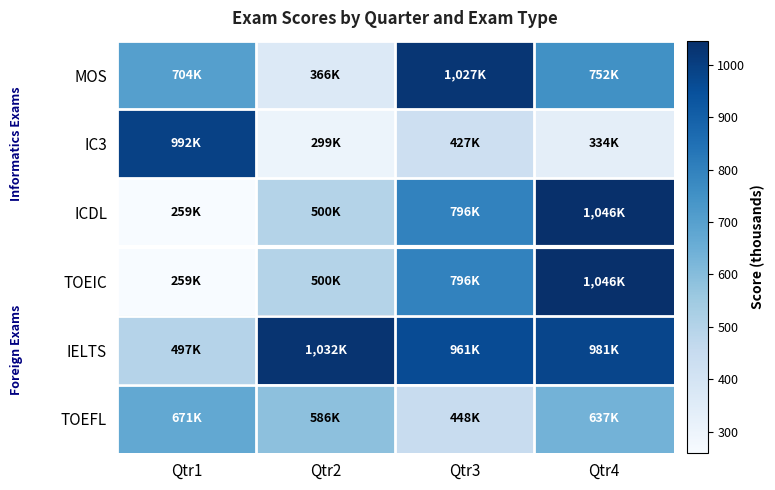

Rank the series at Qtr4 from lowest to highest value.

IC3, TOEFL, MOS, IELTS, ICDL, TOEIC